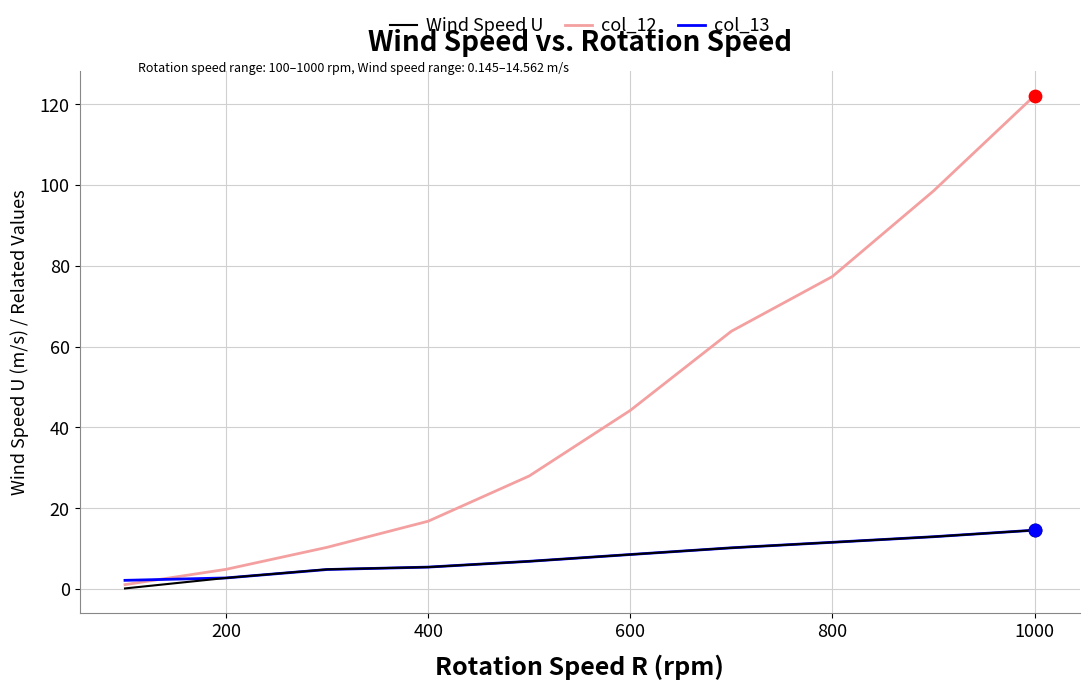

Which series has the largest total across all categories?

col_12